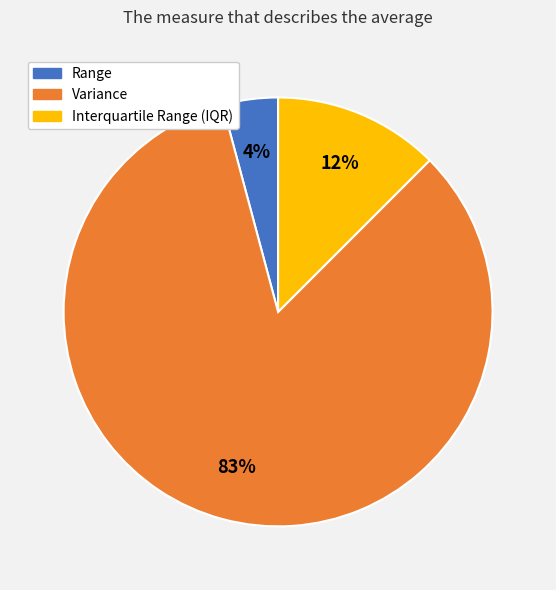

Does any single category account for the majority?

Yes